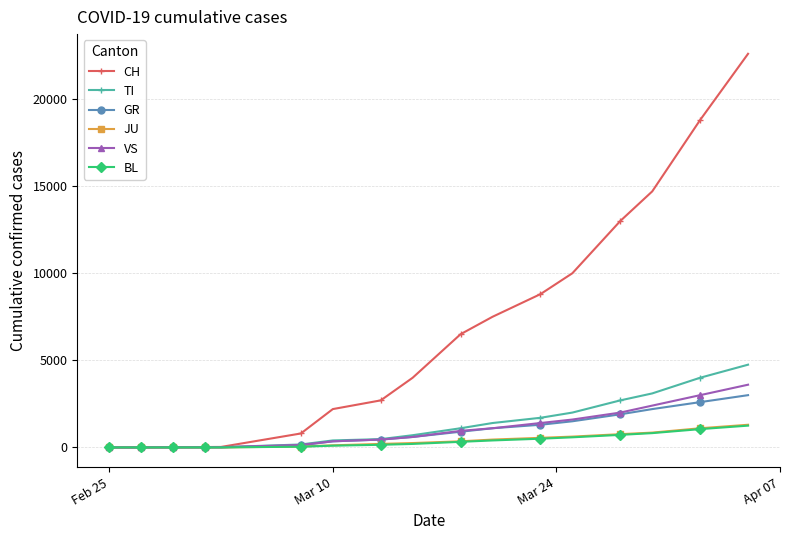

What is the maximum value for GR?

3000